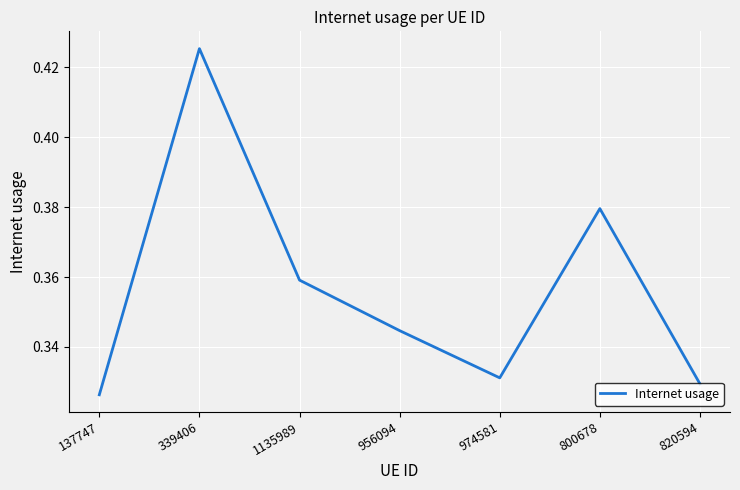

True or false: the data has more than 0 interior local peaks.

True